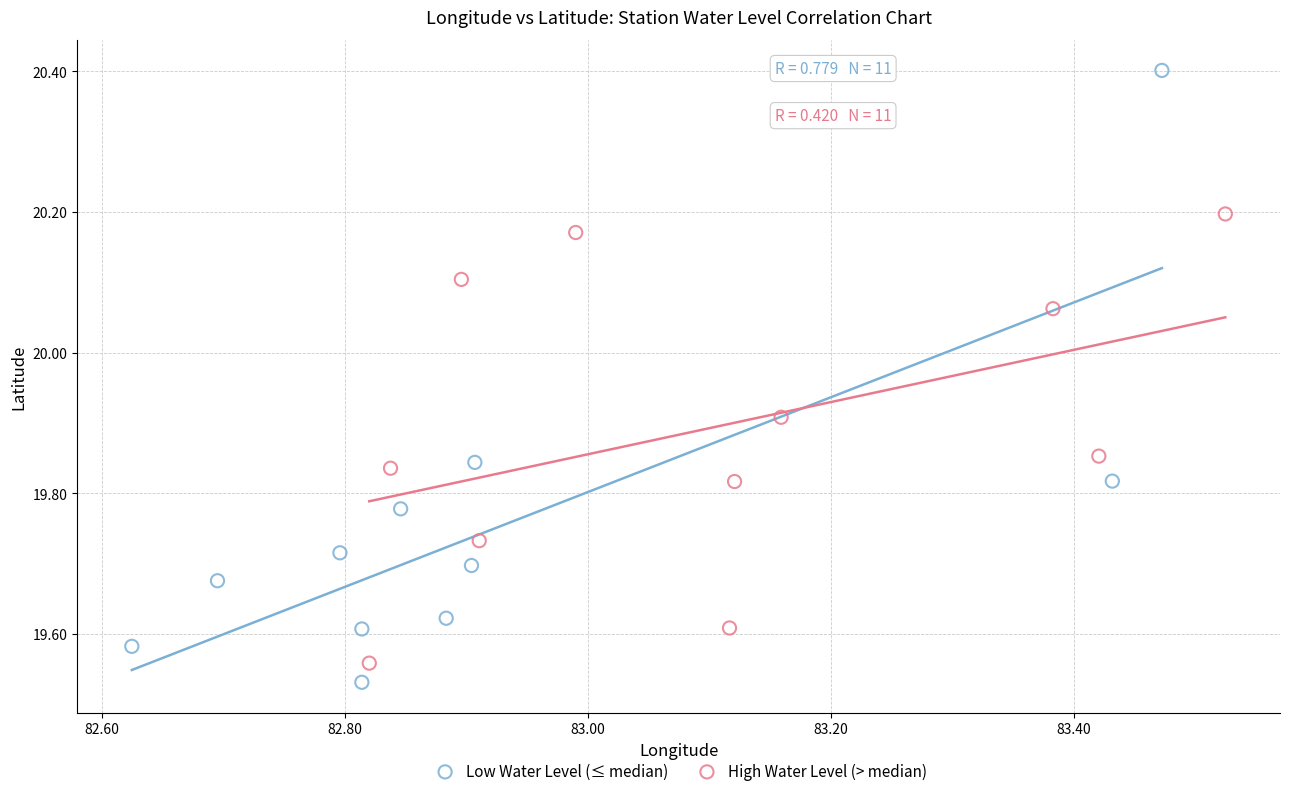

Which series reaches the maximum Y coordinate?

Low Water Level (≤ median)